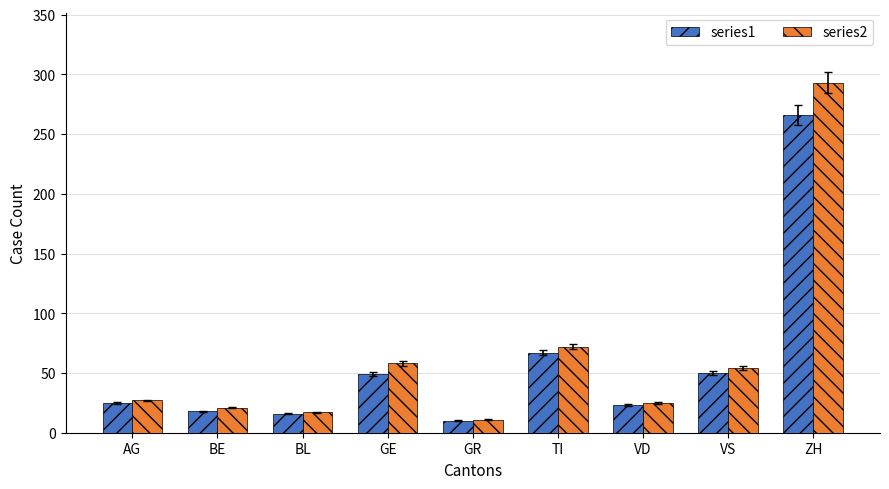

What is the spread (max minus min) of values at VS?

4